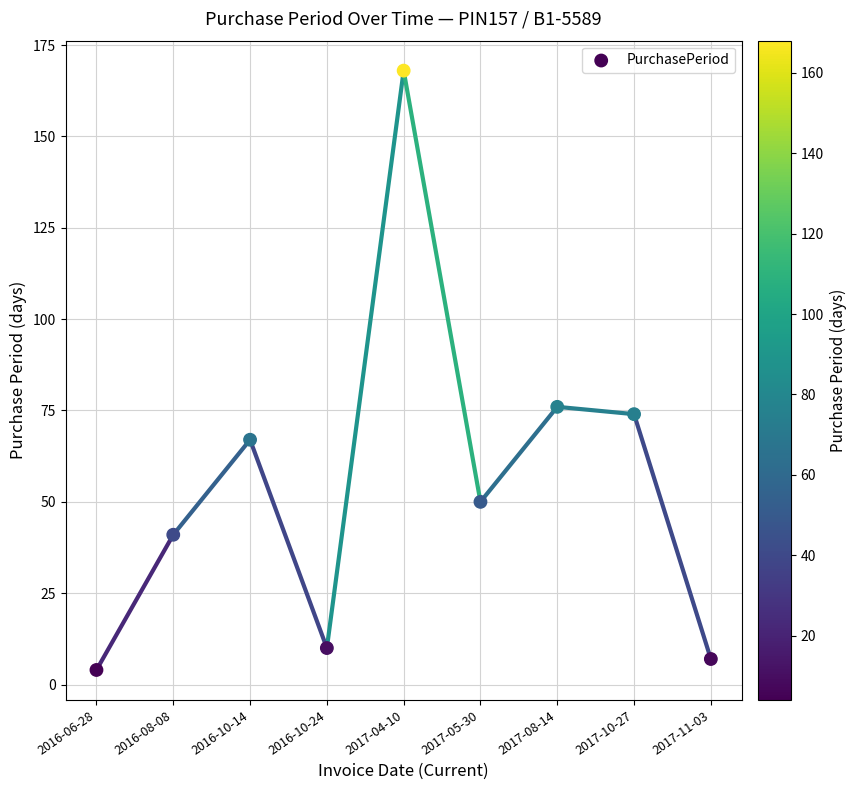

What is the average Y value?

55